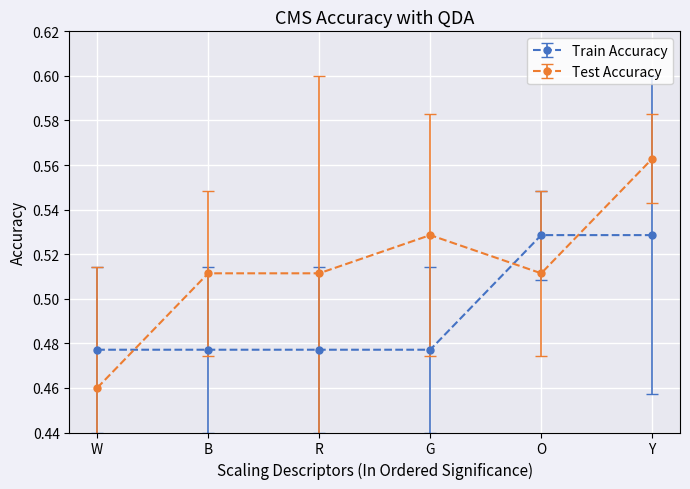

Is the value of Test Accuracy at Y greater than the value of Train Accuracy at O?

Yes